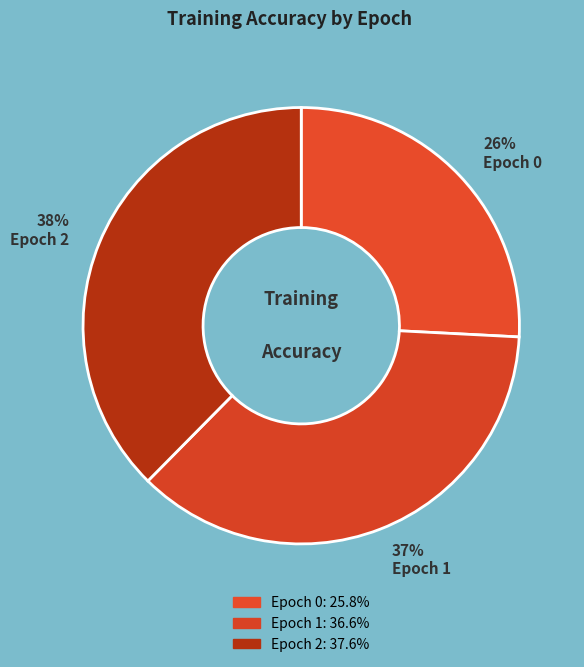

How many slices are in this pie chart?

3